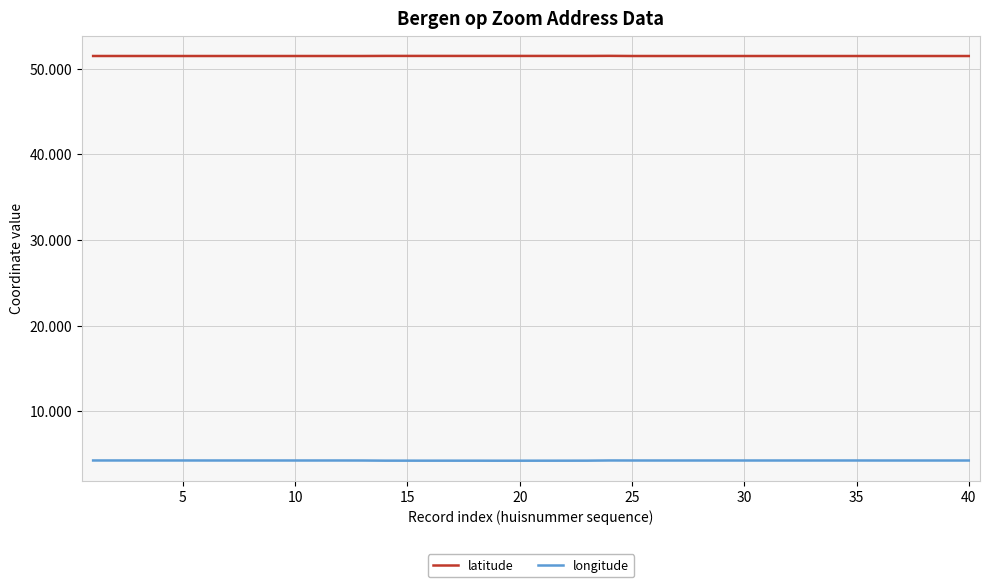

What is the greatest value displayed?

51.5